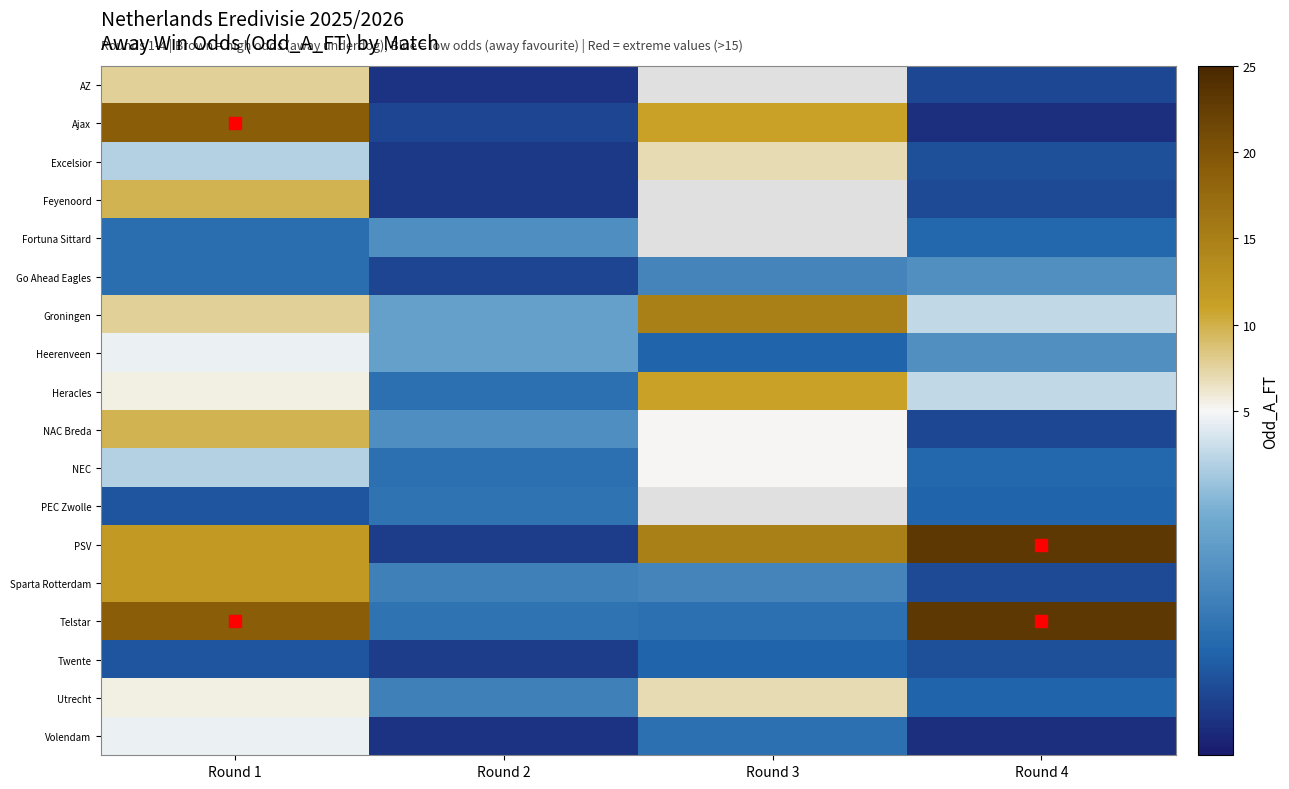

What is the difference between the maximum and second lowest values in the Heerenveen series?

1.8